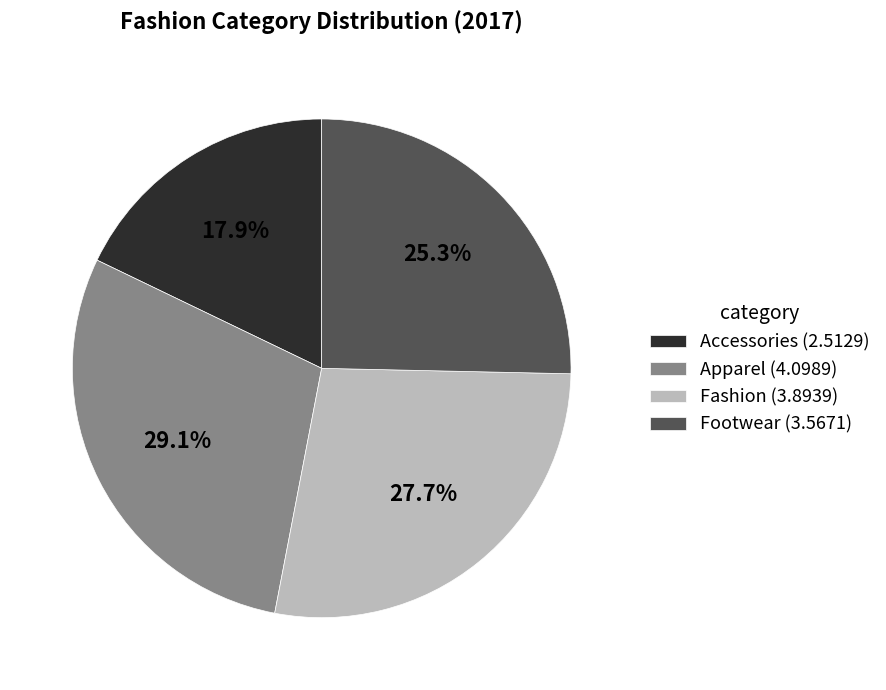

Rank the categories by value from highest to lowest.

Apparel, Fashion, Footwear, Accessories